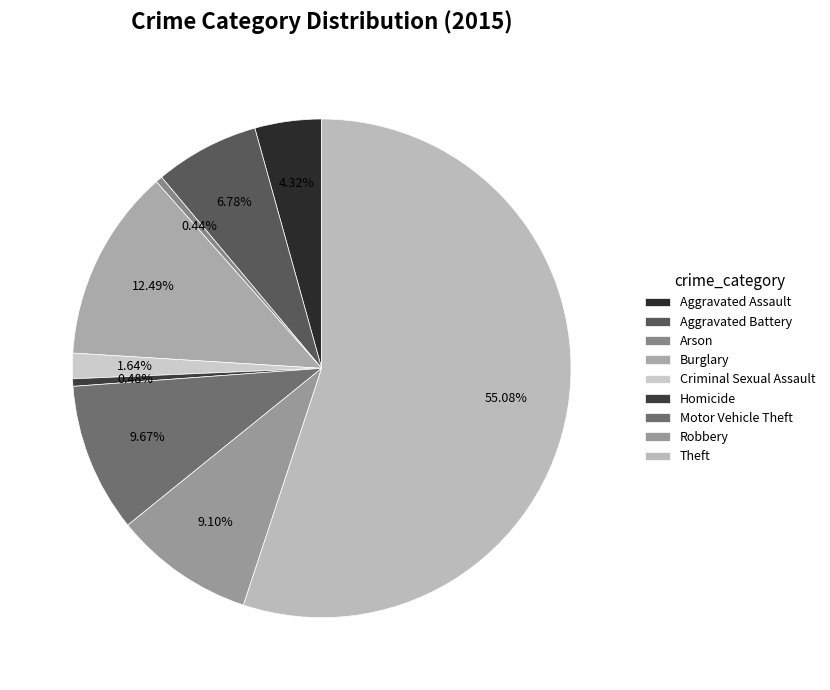

What percentage is the Aggravated Assault slice, to the nearest percent?

4%